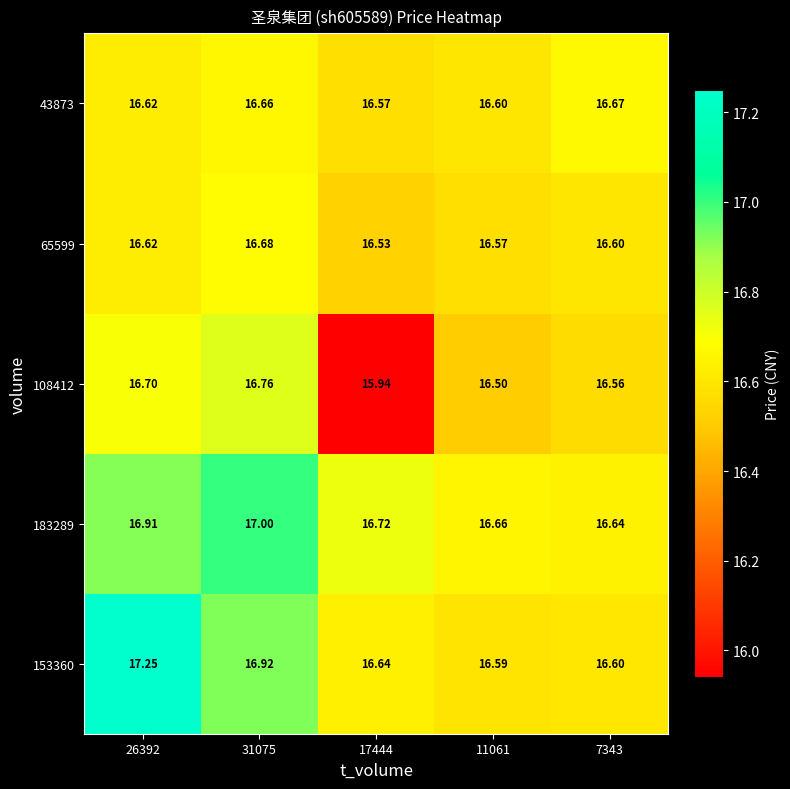

Is the value of 108412 at 11061 greater than the value of 43873 at 11061?

No